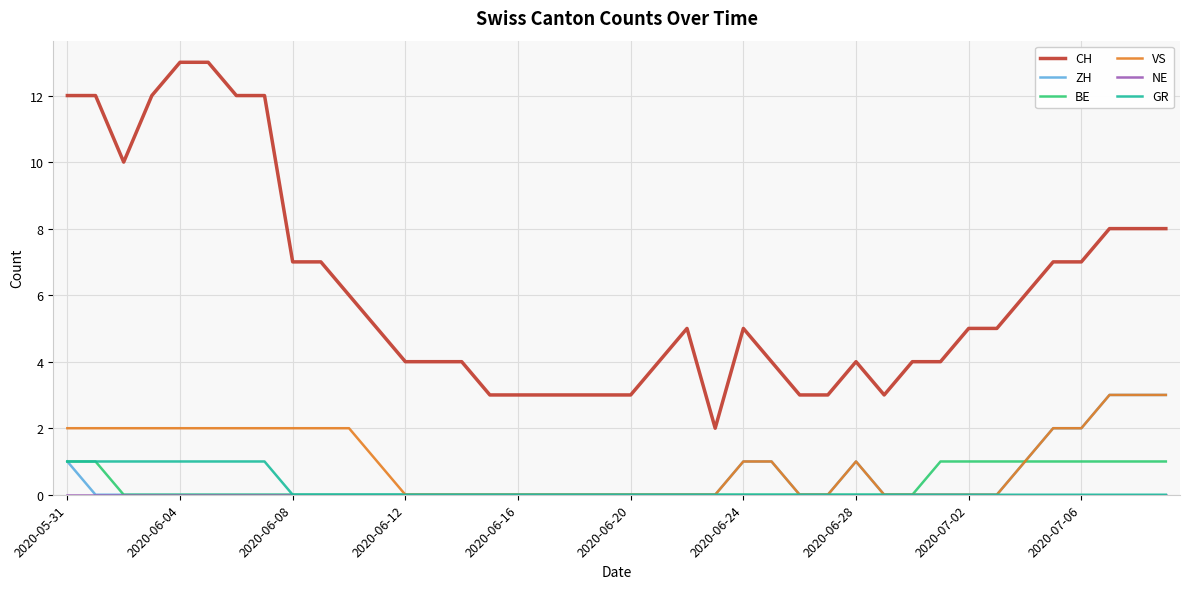

Which series has the largest range (max minus min)?

CH